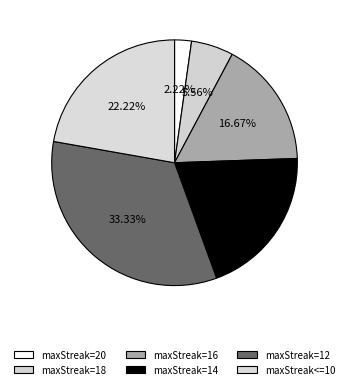

How many segments does this pie chart have?

6